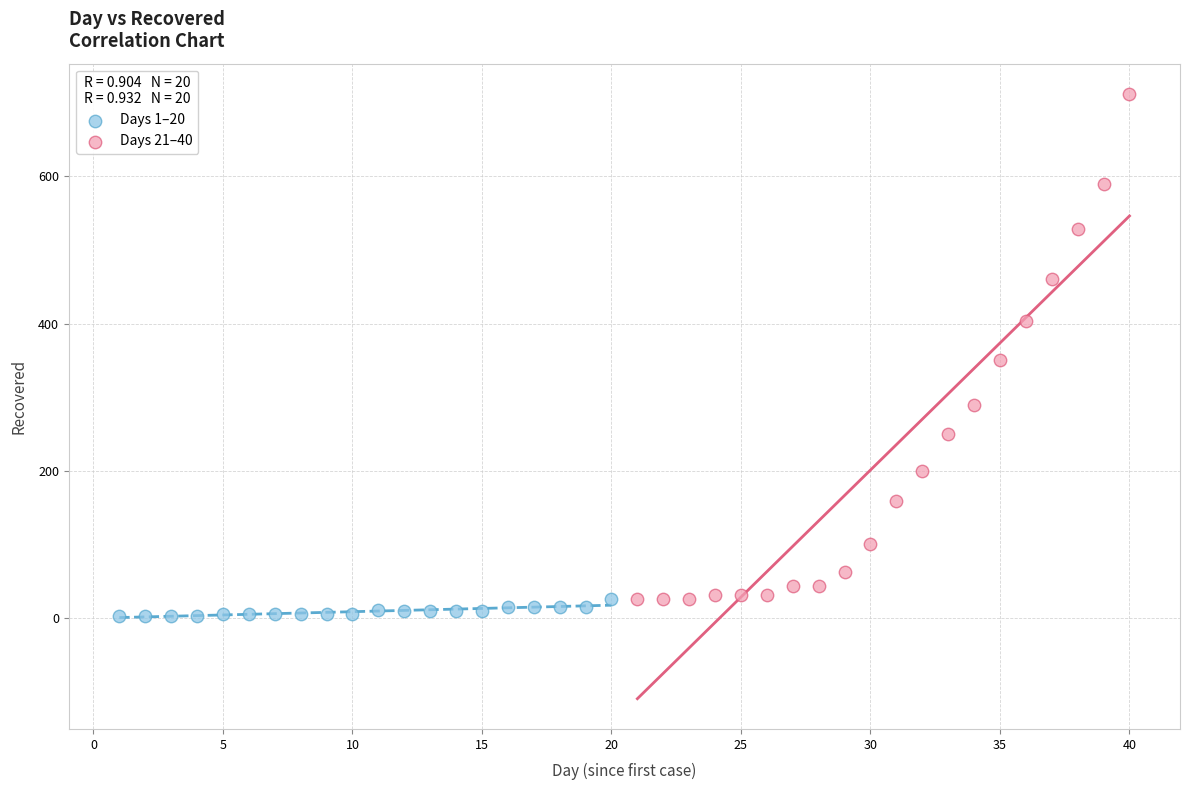

Which series contains the highest Y value?

Days 21–40